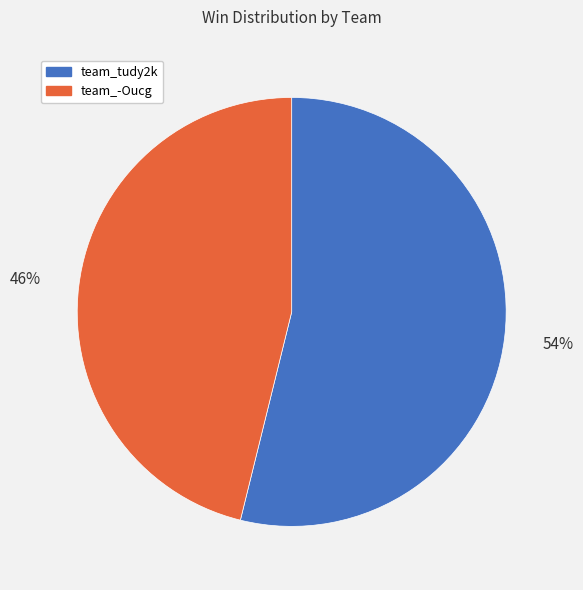

The team_-Oucg slice represents 46% of the pie. True or false?

True